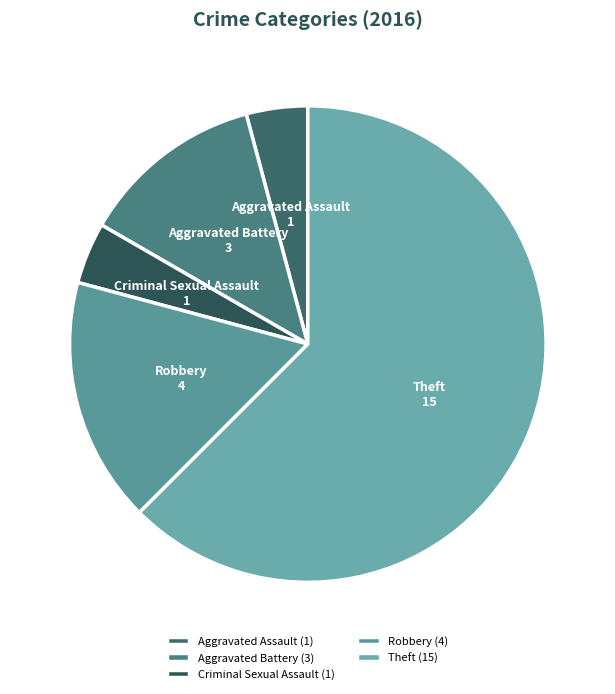

Do Theft and Robbery together represent more than half of the pie?

Yes